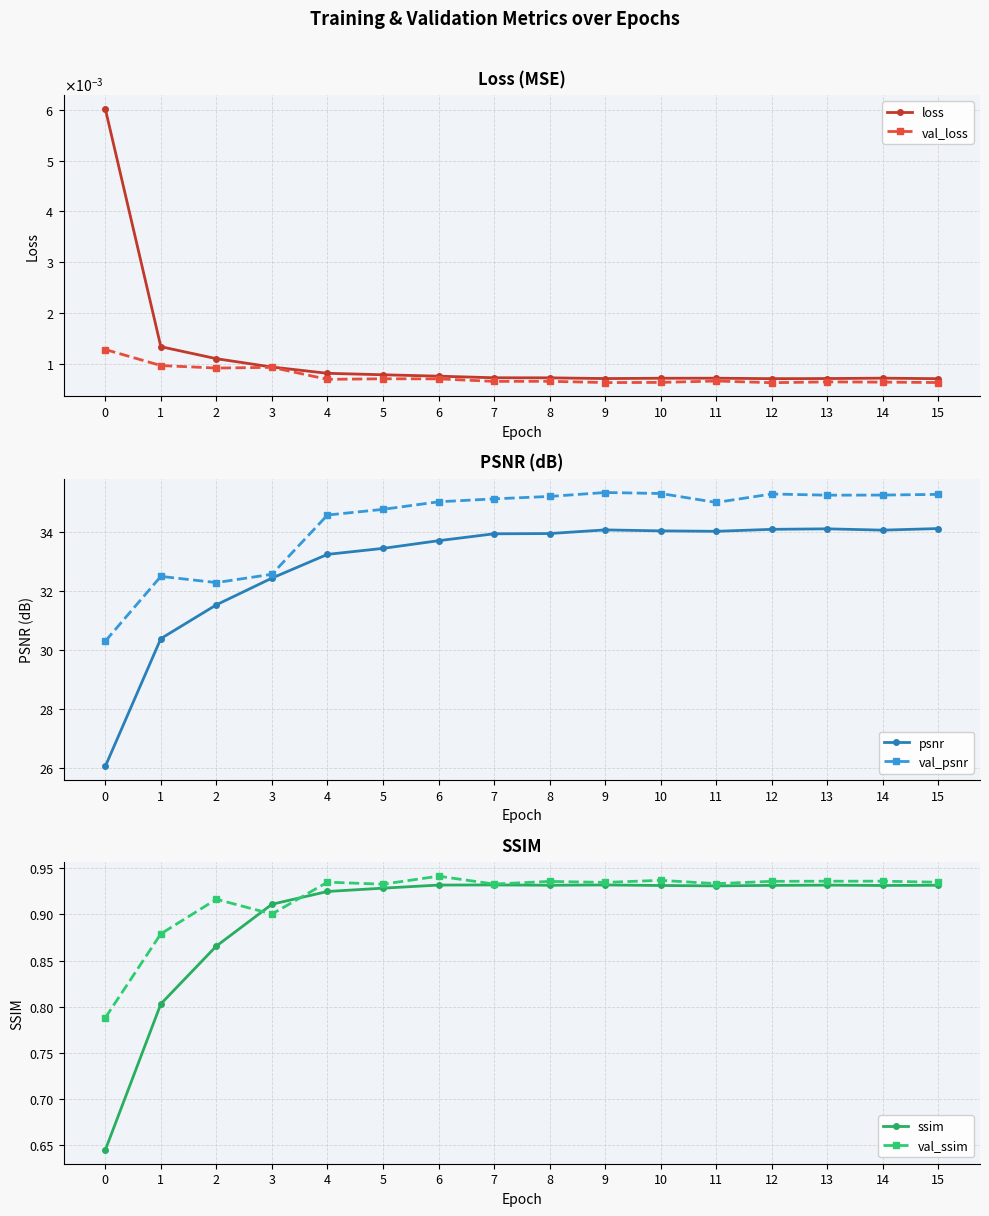

Is it true that ssim equals 0.9 at 3?

True